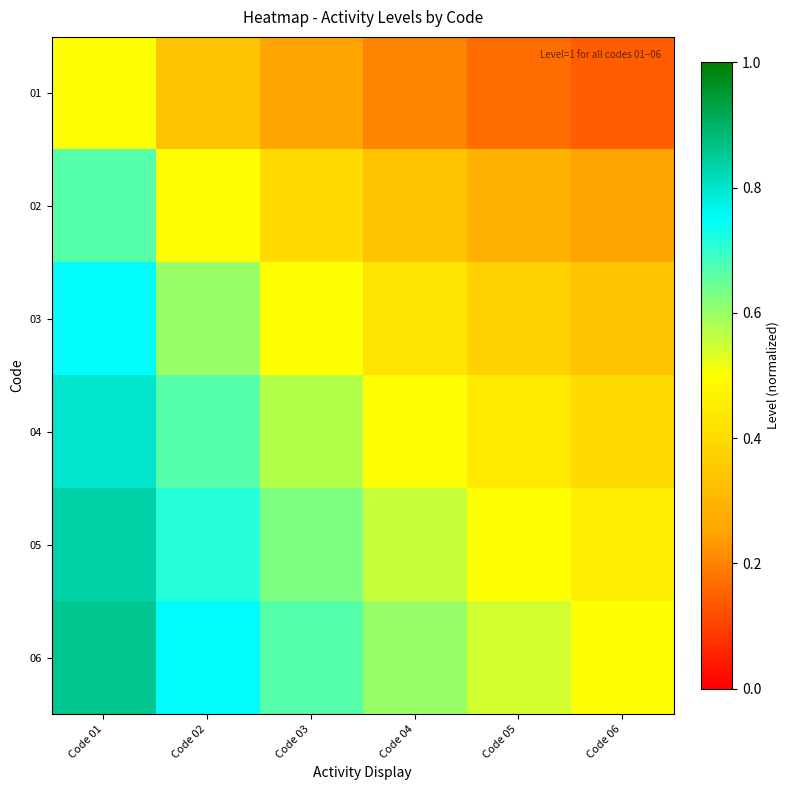

Reading left to right, extract all data points from this chart.

01: Code 01=0.5	Code 02=0.3	Code 03=0.2	Code 04=0.2	Code 05=0.2	Code 06=0.1
02: Code 01=0.7	Code 02=0.5	Code 03=0.4	Code 04=0.3	Code 05=0.3	Code 06=0.2
03: Code 01=0.8	Code 02=0.6	Code 03=0.5	Code 04=0.4	Code 05=0.4	Code 06=0.3
04: Code 01=0.8	Code 02=0.7	Code 03=0.6	Code 04=0.5	Code 05=0.4	Code 06=0.4
05: Code 01=0.8	Code 02=0.7	Code 03=0.6	Code 04=0.6	Code 05=0.5	Code 06=0.5
06: Code 01=0.9	Code 02=0.8	Code 03=0.7	Code 04=0.6	Code 05=0.5	Code 06=0.5